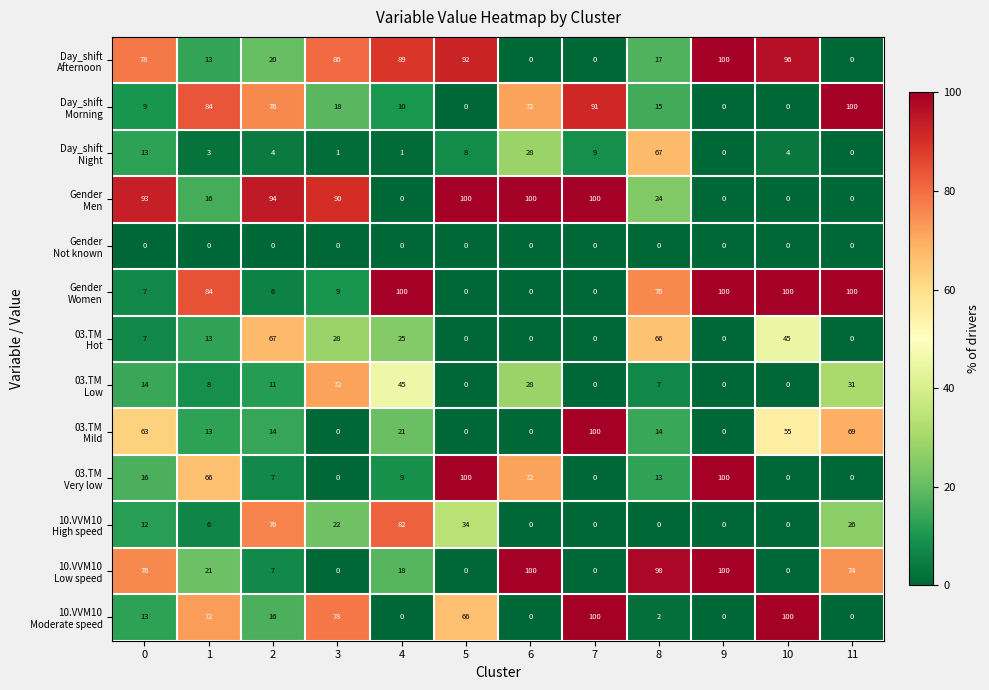

What is the total value across all series at 7?

400